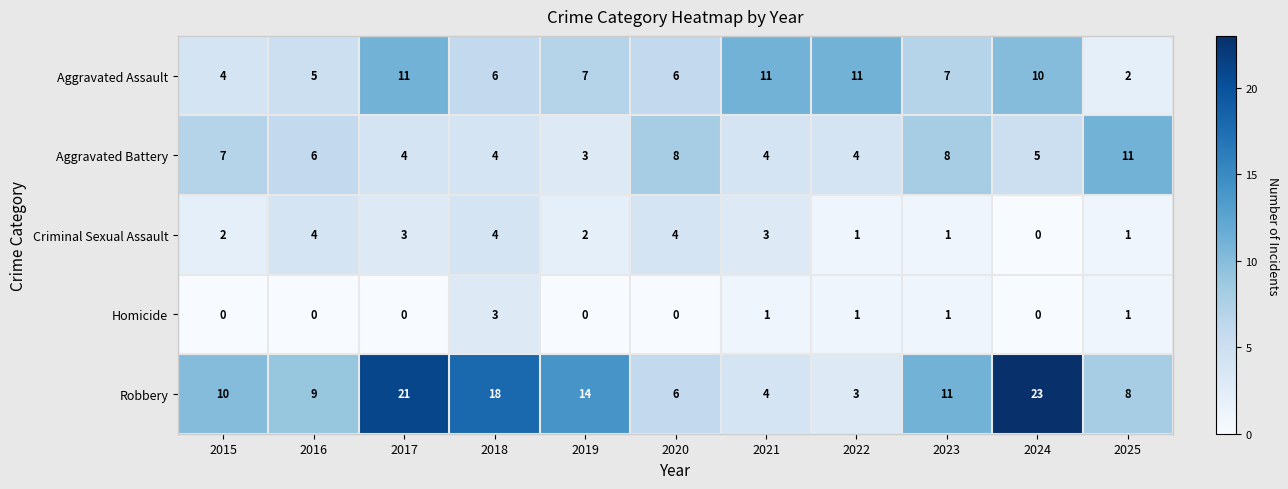

At how many categories does at least one series exceed 5?

11